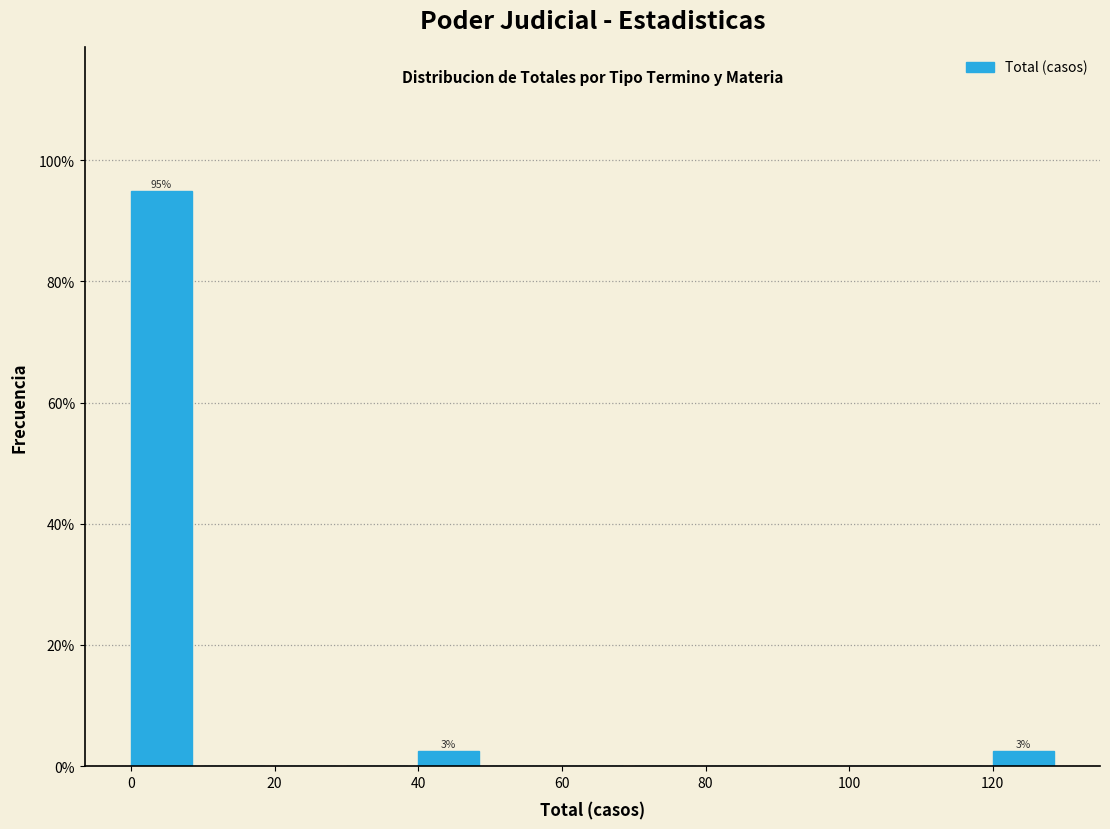

Over which range of the x-axis is the bar tallest?

0 to 10